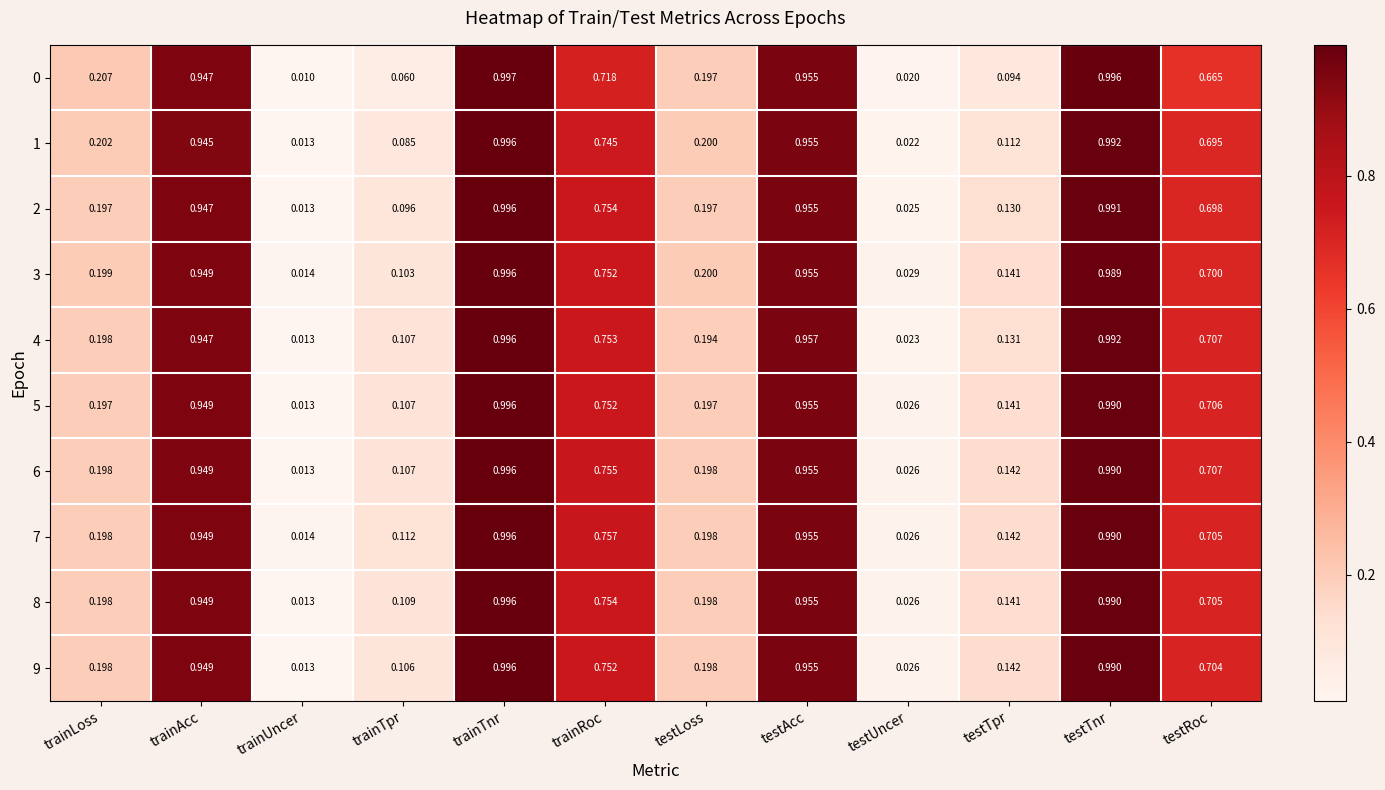

Which label corresponds to the smallest value in the chart?

trainUncer